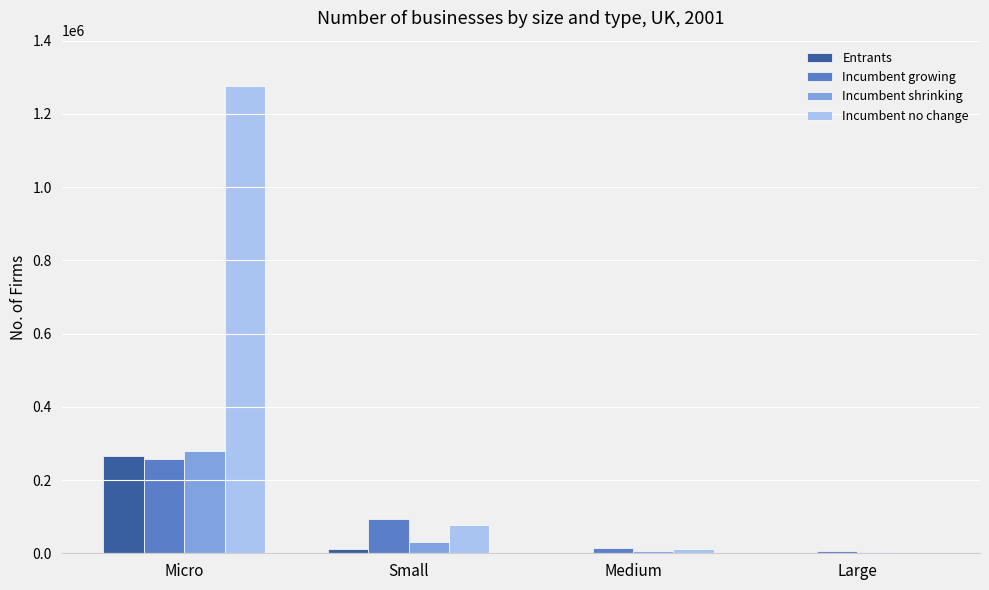

Which series has the largest total across all categories?

Incumbent no change